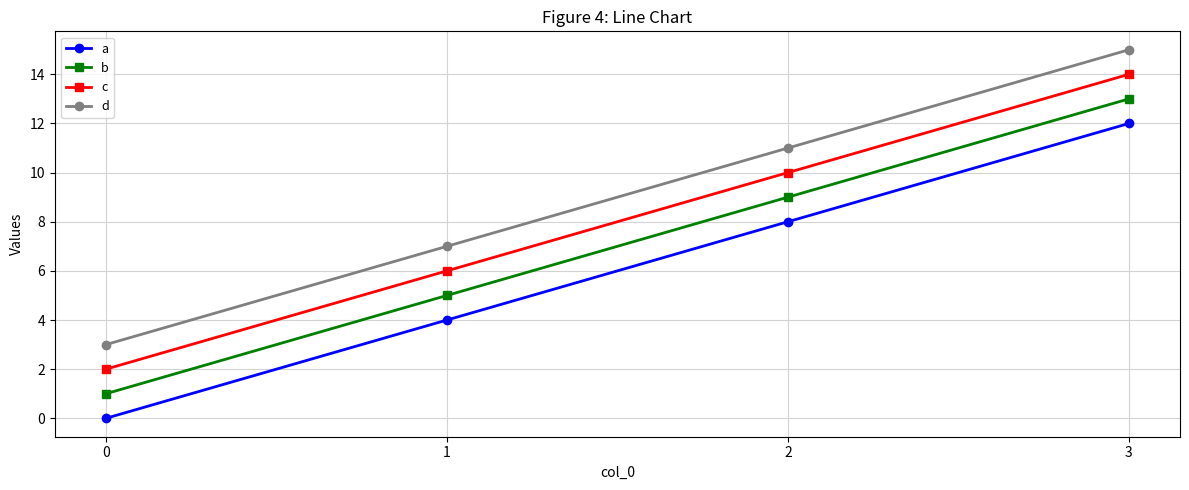

What is the total value across all series at 3?

54